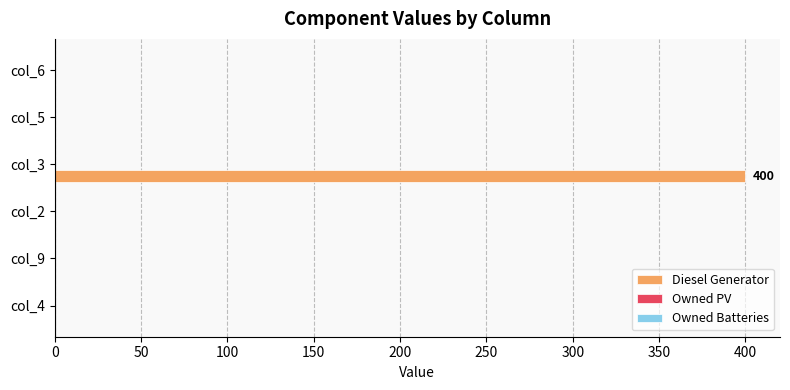

What is the change in value from col_4 to col_3?

+400